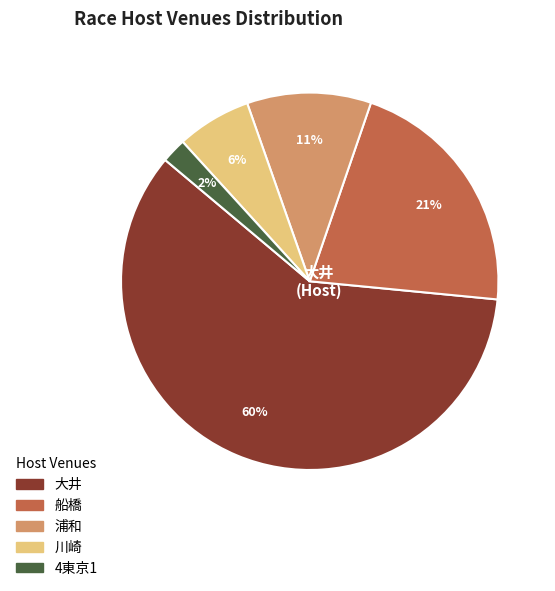

How many segments does this pie chart have?

5